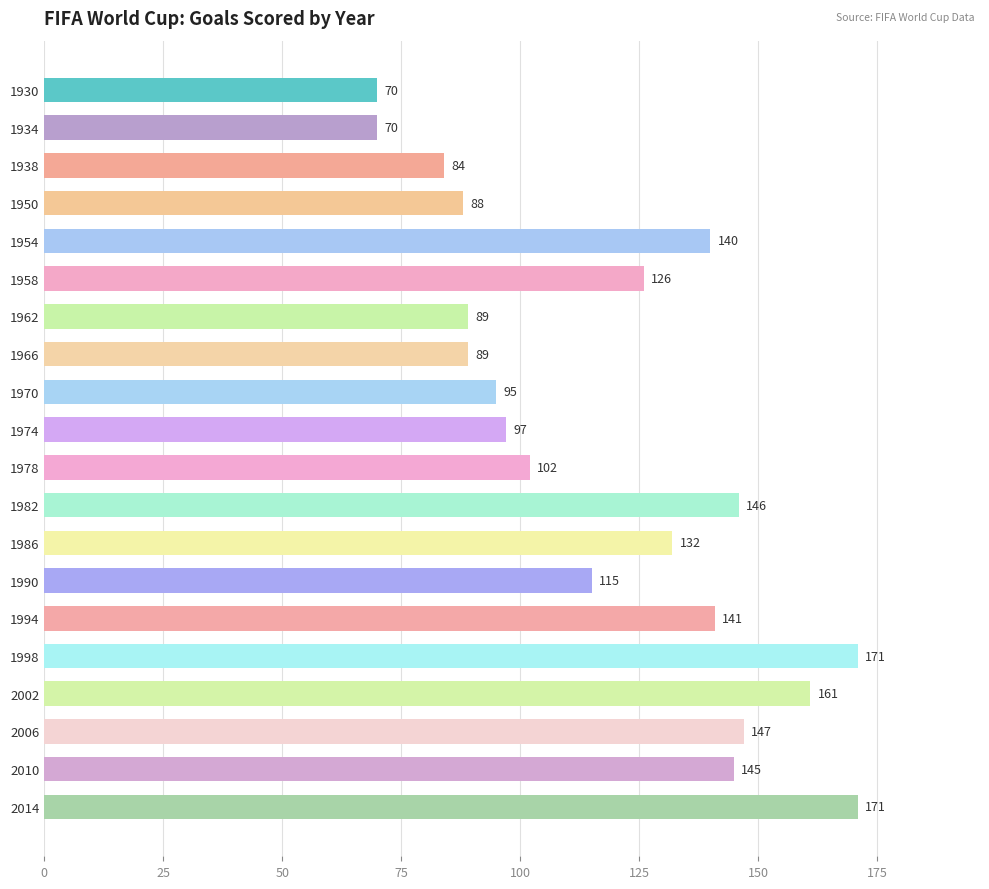

Which has a higher value, 1974 or 2006?

2006